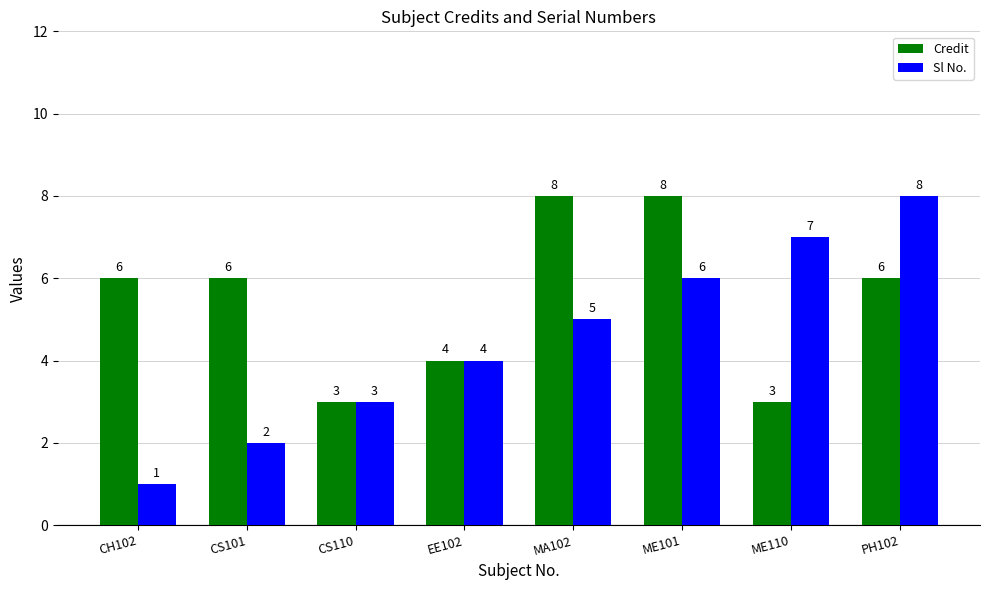

What is the difference between the highest and lowest values at ME101?

2